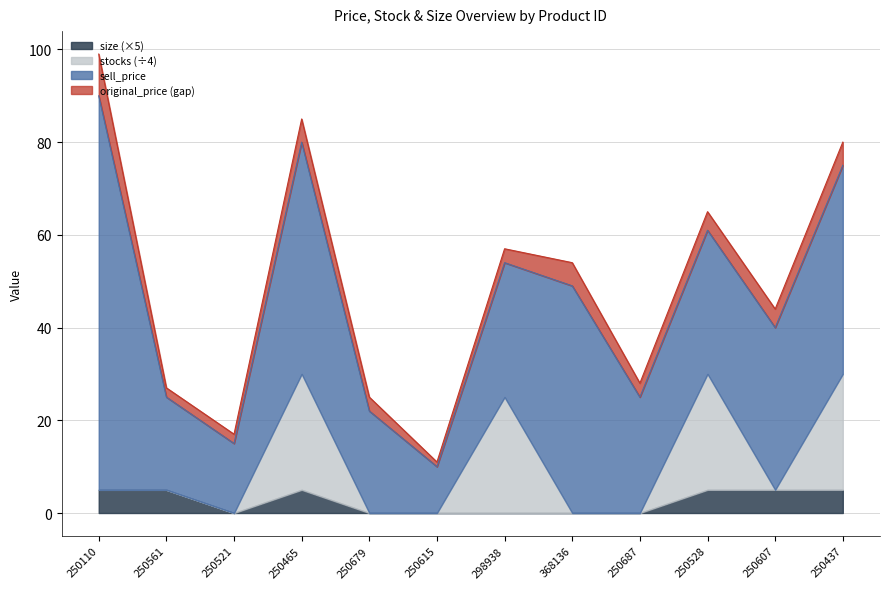

True or false: stocks has a value of 149 at 250437.

False